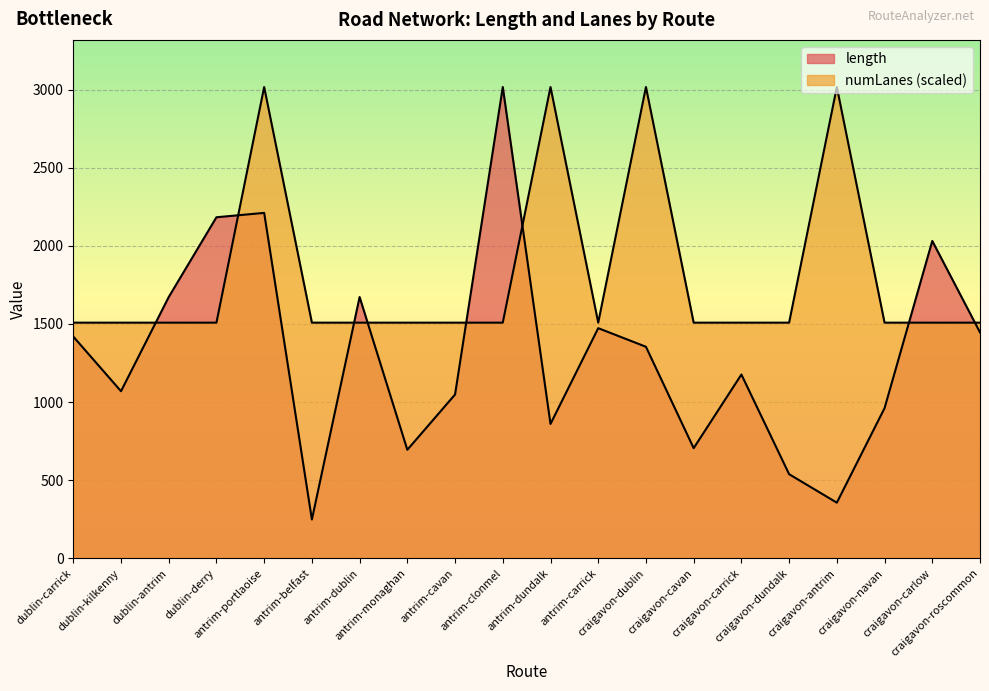

Reading left to right, extract all data points from this chart.

length: dublin-carrick=1419.2	dublin-kilkenny=1069.6	dublin-antrim=1672.4	dublin-derry=2183.0	antrim-portlaoise=2211.0	antrim-belfast=248.2	antrim-dublin=1672.4	antrim-monaghan=694.5	antrim-cavan=1048.4	antrim-clonmel=3016.7	antrim-dundalk=860.0	antrim-carrick=1473.1	craigavon-dublin=1354.0	craigavon-cavan=705.1	craigavon-carrick=1176.4	craigavon-dundalk=538.4	craigavon-antrim=356.0	craigavon-navan=961.1	craigavon-carlow=2031.4	craigavon-roscommon=1446.1
numLanes: dublin-carrick=1508.3	dublin-kilkenny=1508.3	dublin-antrim=1508.3	dublin-derry=1508.3	antrim-portlaoise=3016.7	antrim-belfast=1508.3	antrim-dublin=1508.3	antrim-monaghan=1508.3	antrim-cavan=1508.3	antrim-clonmel=1508.3	antrim-dundalk=3016.7	antrim-carrick=1508.3	craigavon-dublin=3016.7	craigavon-cavan=1508.3	craigavon-carrick=1508.3	craigavon-dundalk=1508.3	craigavon-antrim=3016.7	craigavon-navan=1508.3	craigavon-carlow=1508.3	craigavon-roscommon=1508.3